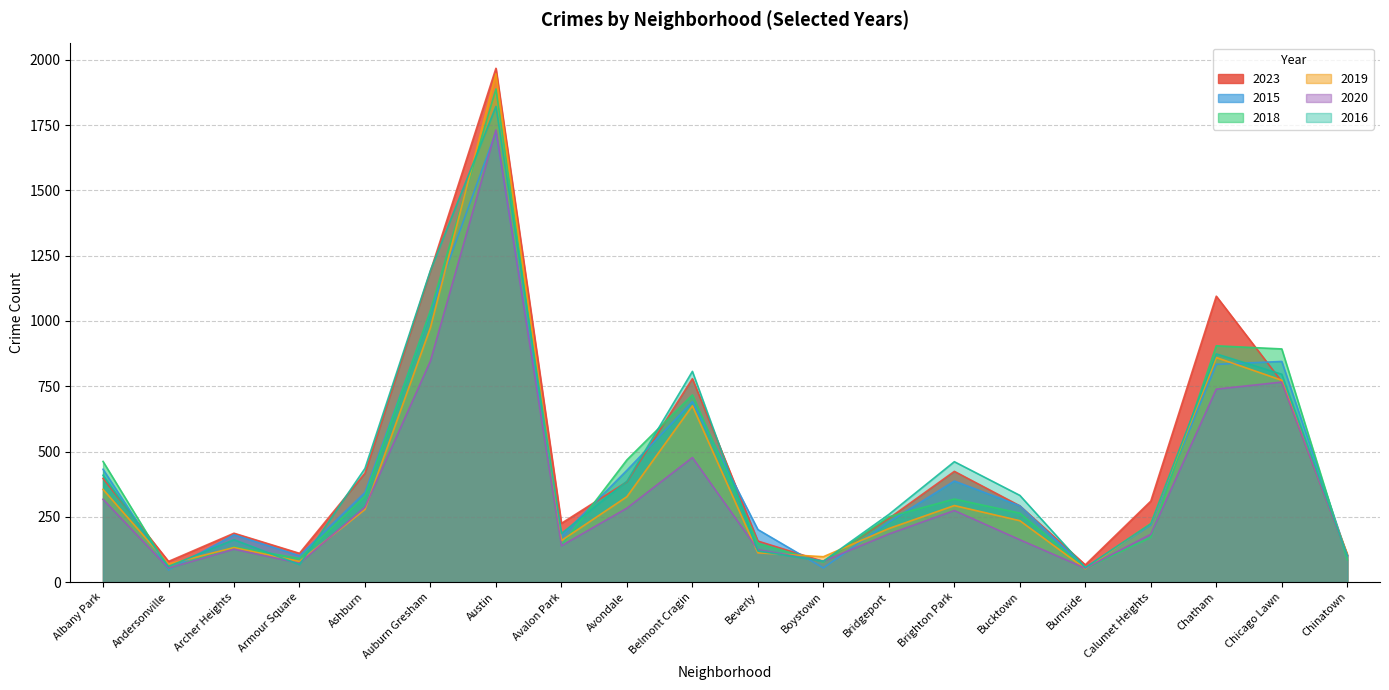

What is the maximum value for 2020?

1732